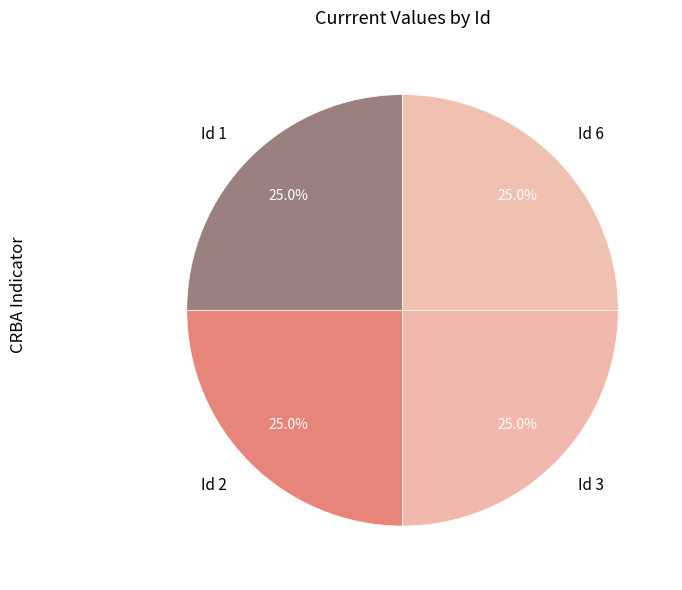

To the nearest percent, what is the average slice percentage?

25%